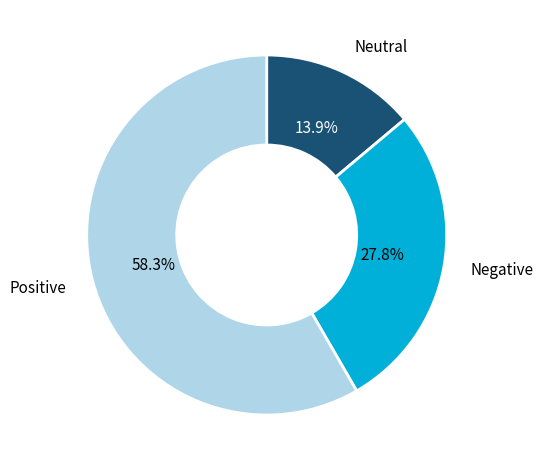

To the nearest percent, what is the difference between the largest and smallest slice percentages?

44%